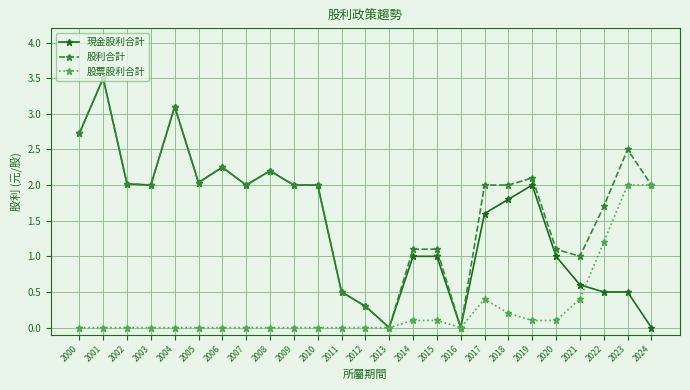

List the series in order of their overall mean, highest first.

股利合計, 現金股利合計, 股票股利合計